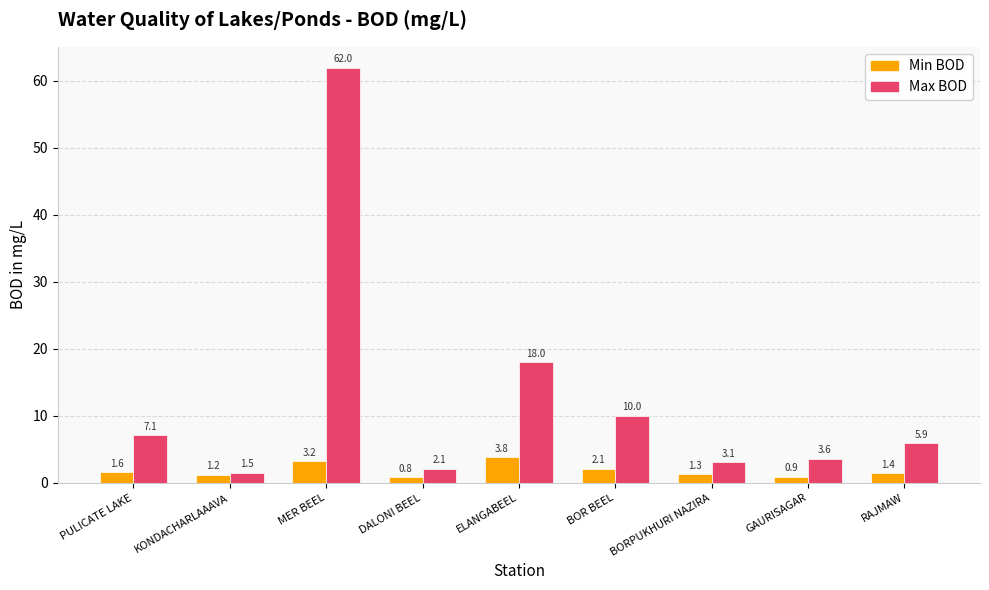

What is the difference between the highest and lowest values at RAJMAW?

4.5